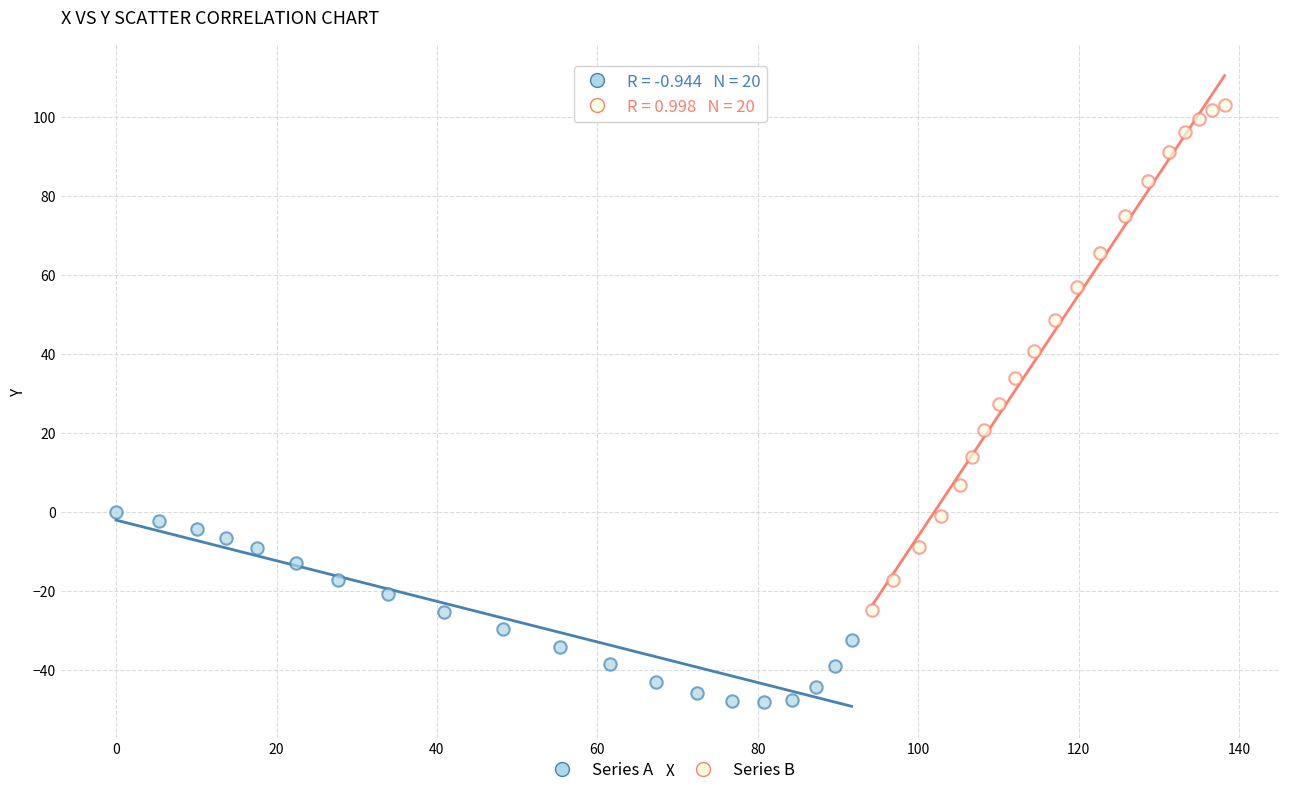

Which series contains the lowest Y value?

Series A